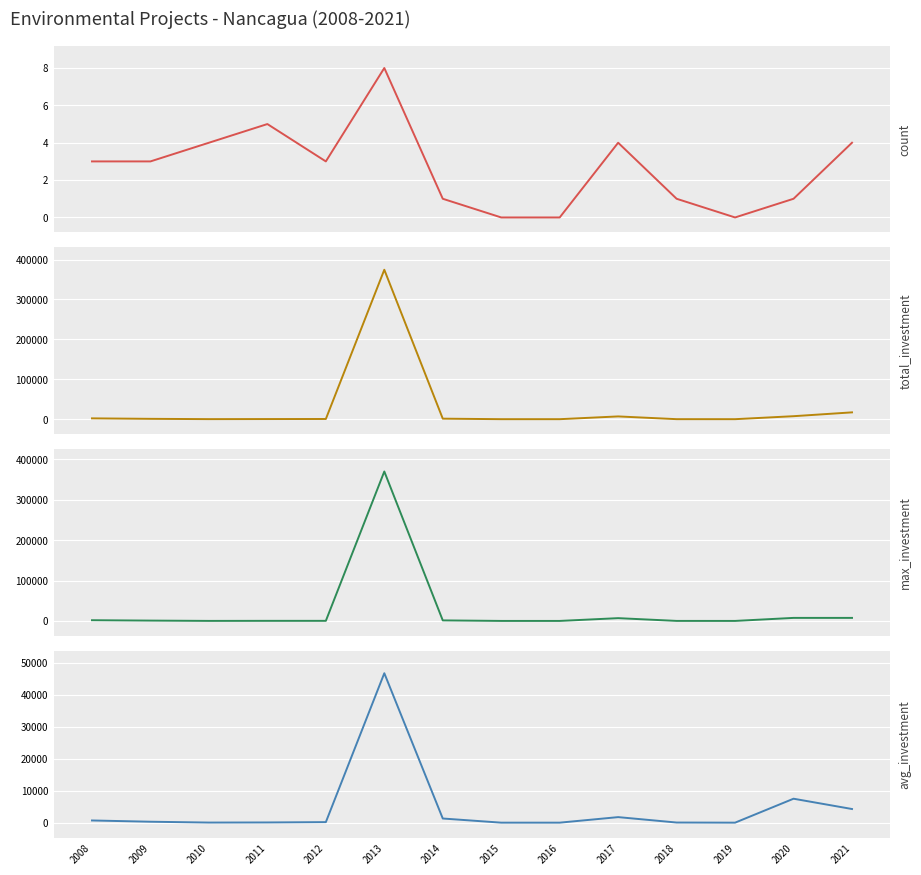

Which series has the widest spread of values?

total_investment